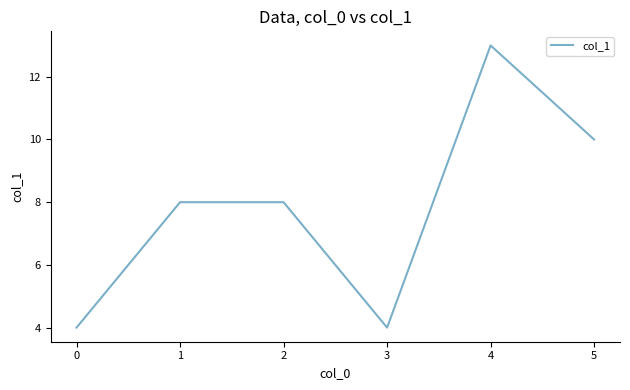

What is the approximate value at 0?

4